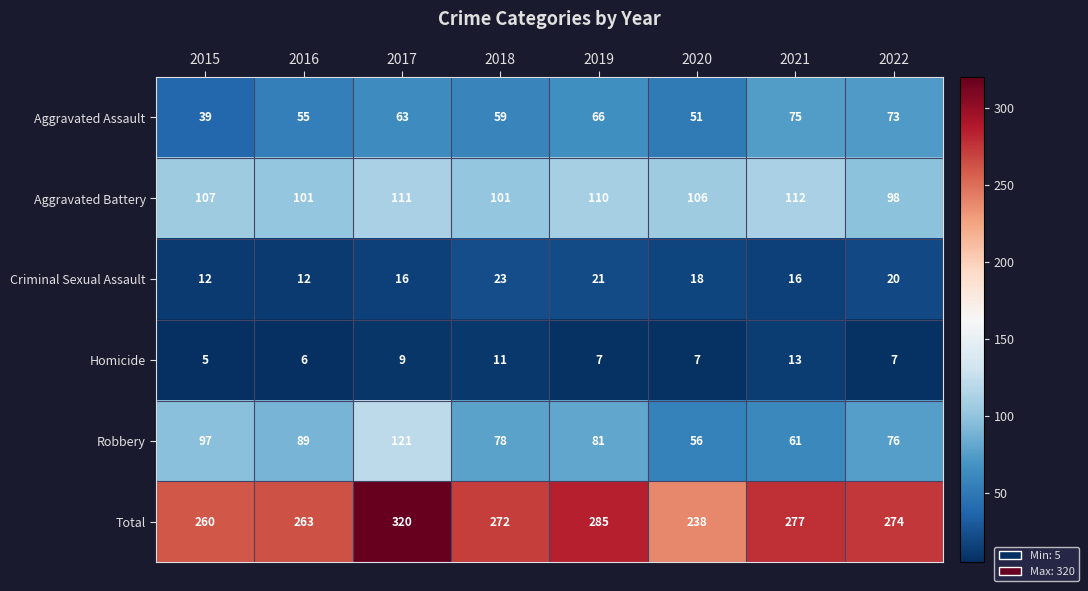

What is the minimum value shown in the chart?

5